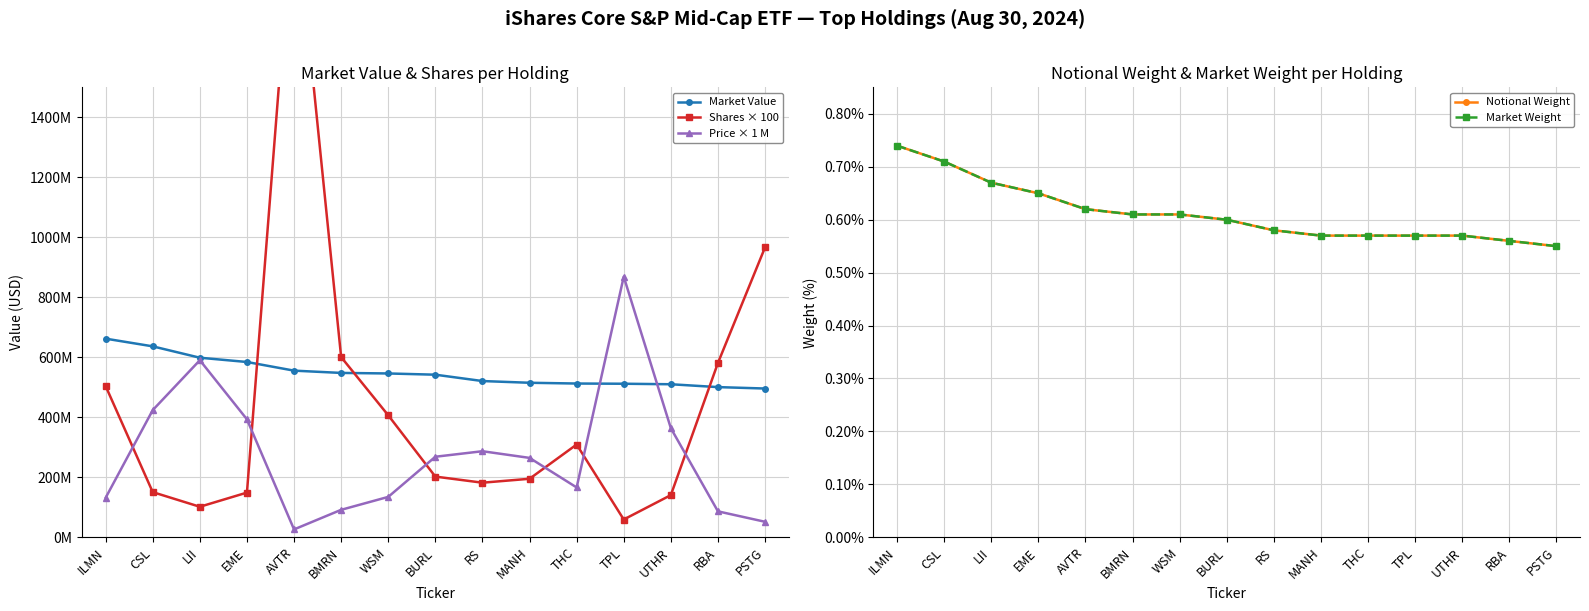

What is the label of the 9th point from the right?

WSM